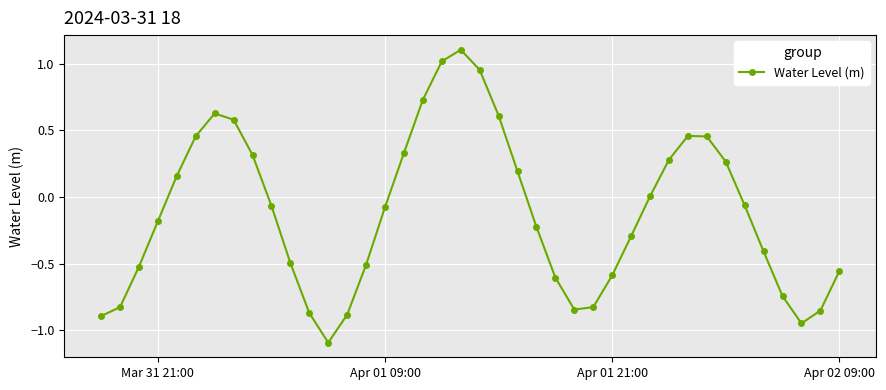

What is the minimum value shown in the chart?

-1.1